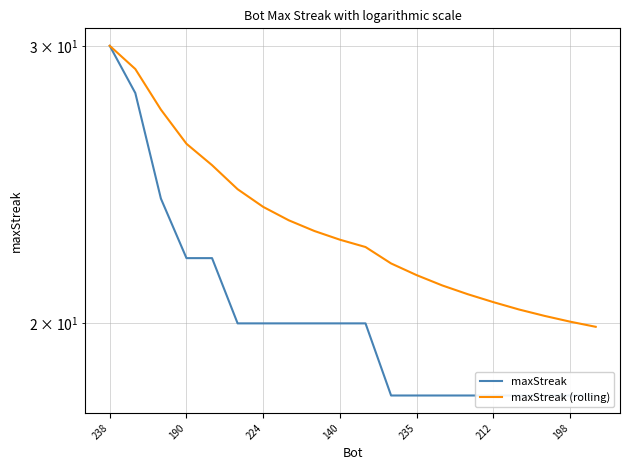

At which category is the sum across all series the highest?

238